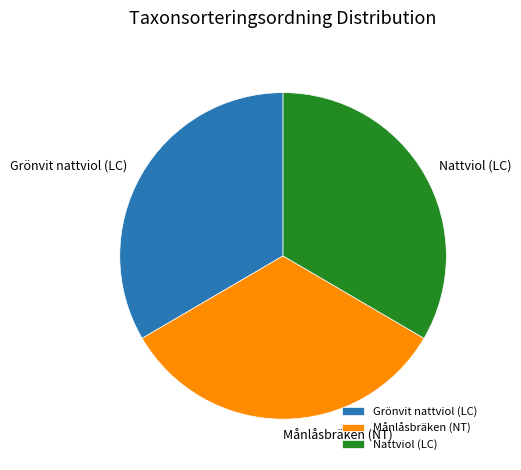

Combined, do Grönvit nattviol (LC) and Månlåsbräken (NT) account for over 50%?

Yes